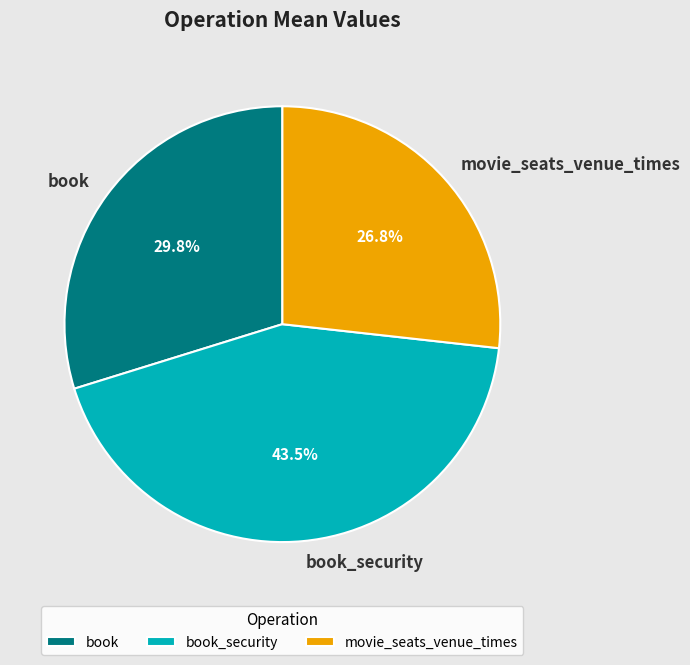

What percentage is the movie_seats_venue_times slice, to the nearest percent?

27%